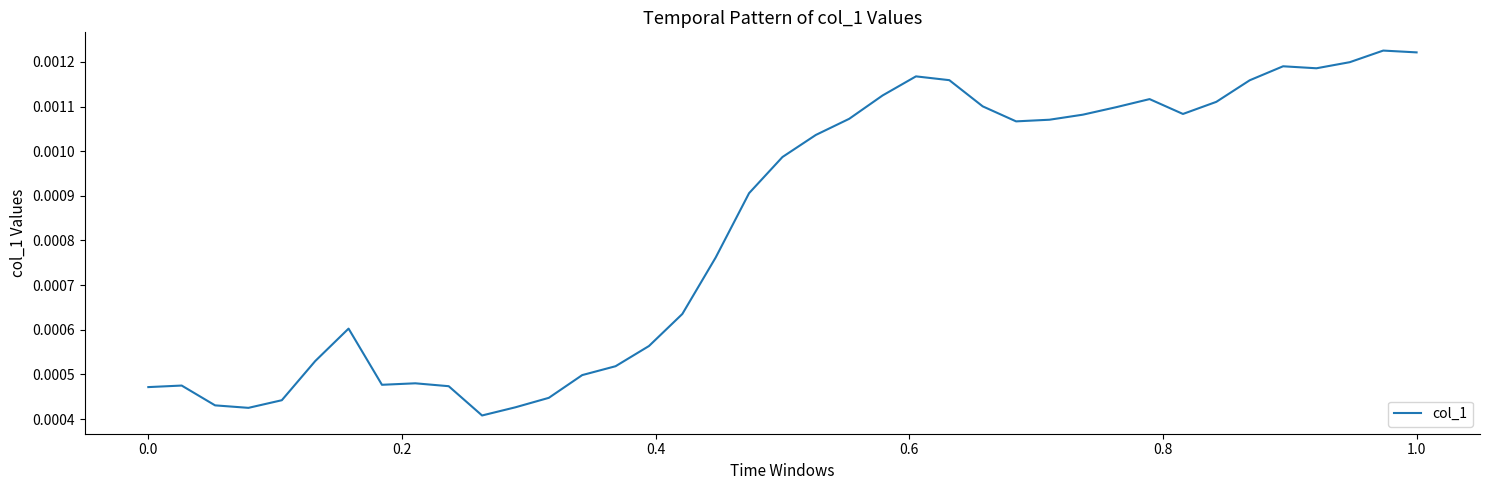

Does the chart have visible grid lines?

No